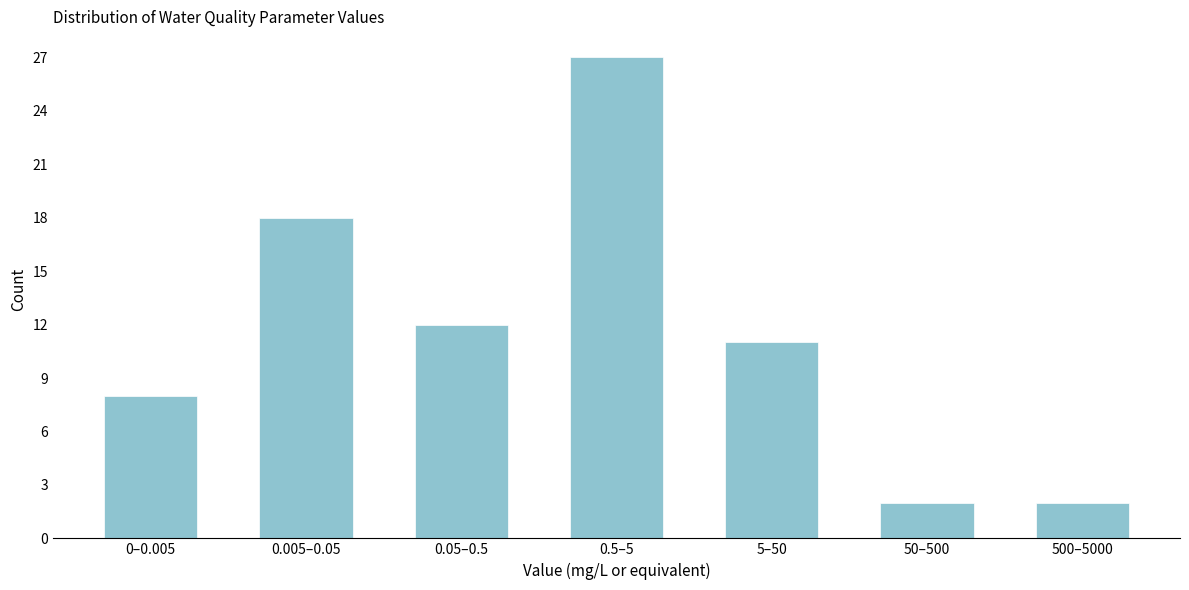

Reading right to left, transcribe all the data shown in this chart.

500–5000=2	50–500=2	5–50=11	0.5–5=27	0.05–0.5=12	0.005–0.05=18	0–0.005=8